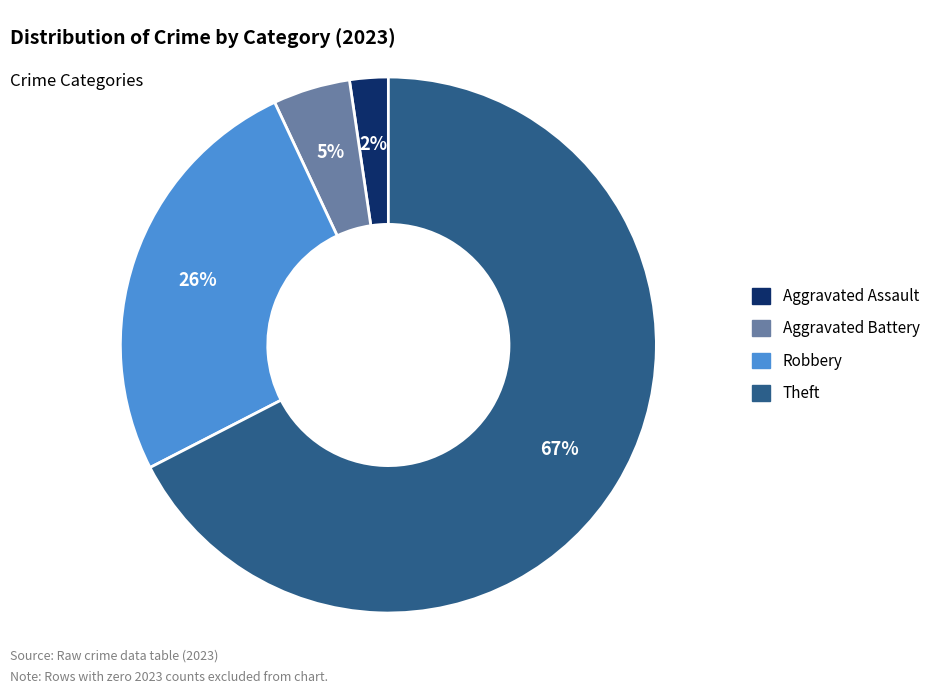

To the nearest percent, what is the difference between the largest and smallest slice percentages?

65%